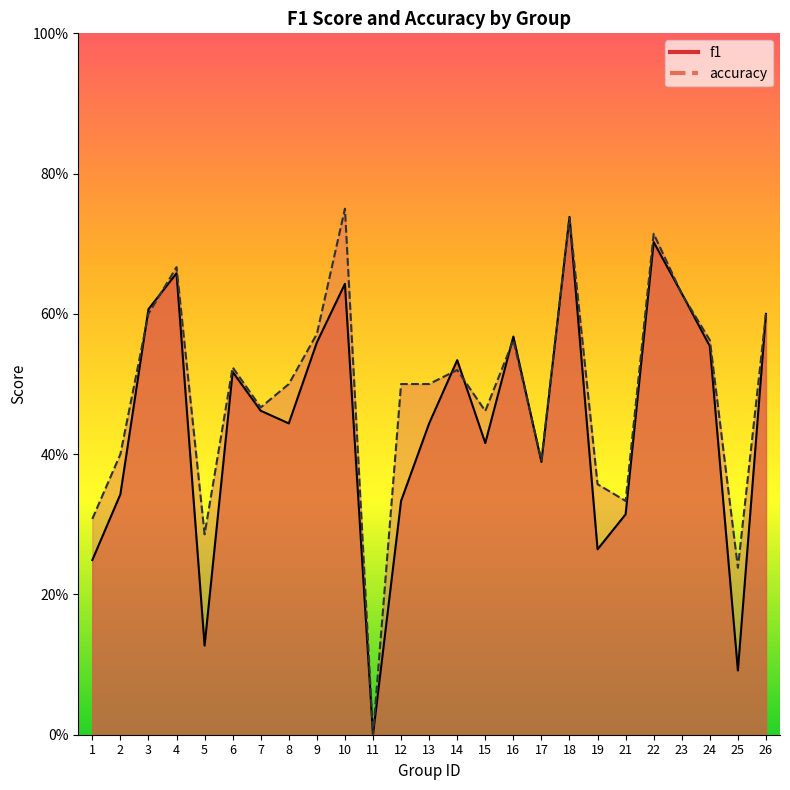

Which category has the lowest value across all series?

11